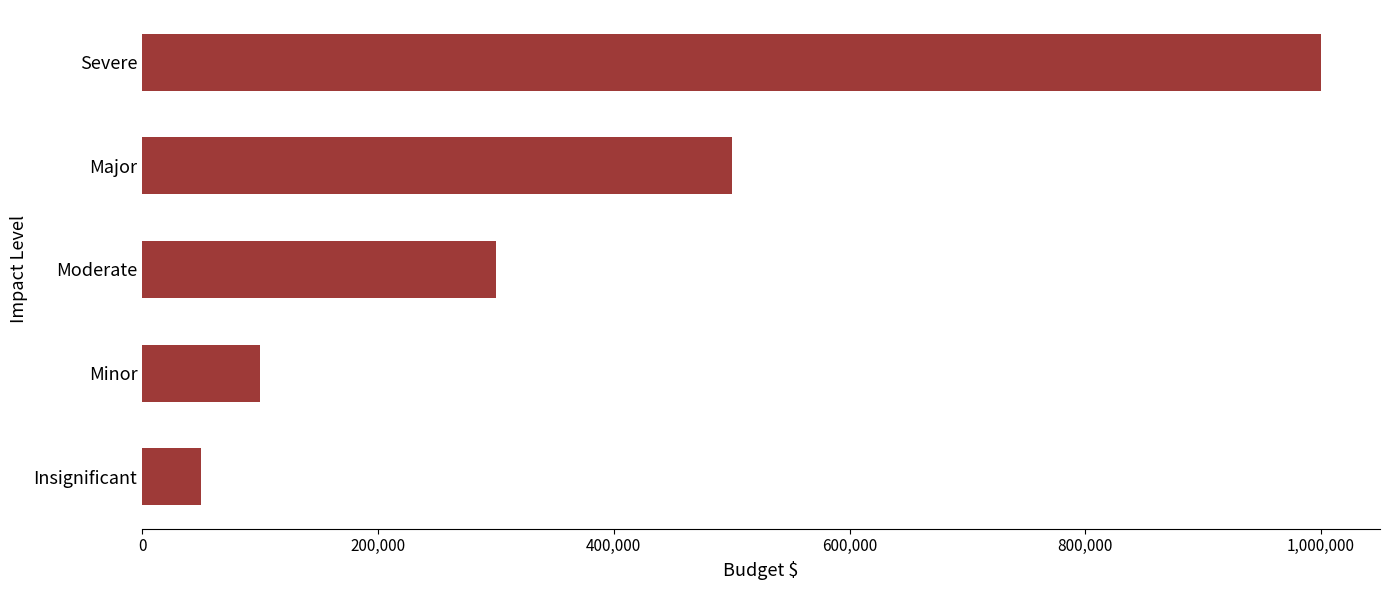

What is the average value?

390000